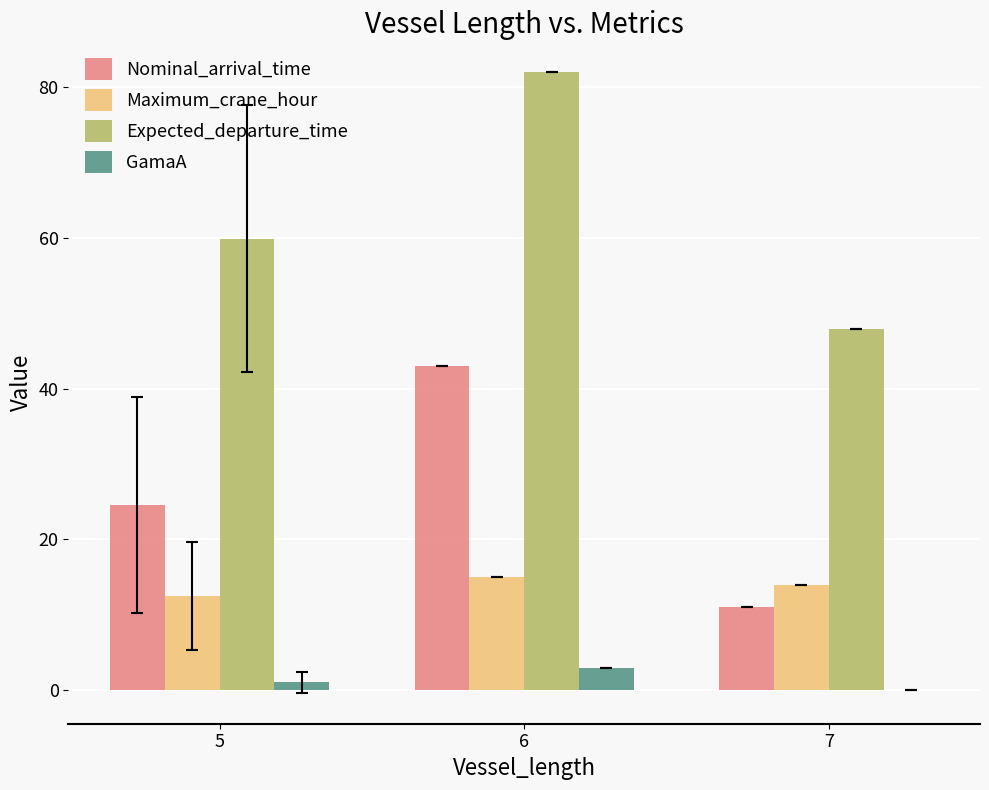

Between 6 and 7, which series saw the biggest shift?

Expected_departure_time